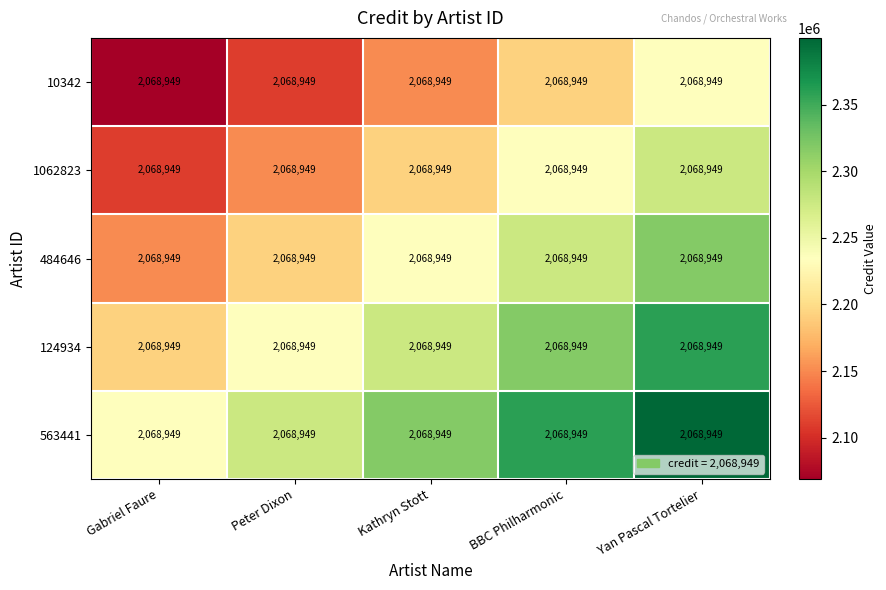

Reading left to right, what are all the values shown in this chart?

10342: Gabriel Faure=2068949.0	Peter Dixon=2068949.0	Kathryn Stott=2068949.0	BBC Philharmonic=2068949.0	Yan Pascal Tortelier=2068949.0
1062823: Gabriel Faure=2068949.0	Peter Dixon=2068949.0	Kathryn Stott=2068949.0	BBC Philharmonic=2068949.0	Yan Pascal Tortelier=2068949.0
484646: Gabriel Faure=2068949.0	Peter Dixon=2068949.0	Kathryn Stott=2068949.0	BBC Philharmonic=2068949.0	Yan Pascal Tortelier=2068949.0
124934: Gabriel Faure=2068949.0	Peter Dixon=2068949.0	Kathryn Stott=2068949.0	BBC Philharmonic=2068949.0	Yan Pascal Tortelier=2068949.0
563441: Gabriel Faure=2068949.0	Peter Dixon=2068949.0	Kathryn Stott=2068949.0	BBC Philharmonic=2068949.0	Yan Pascal Tortelier=2068949.0